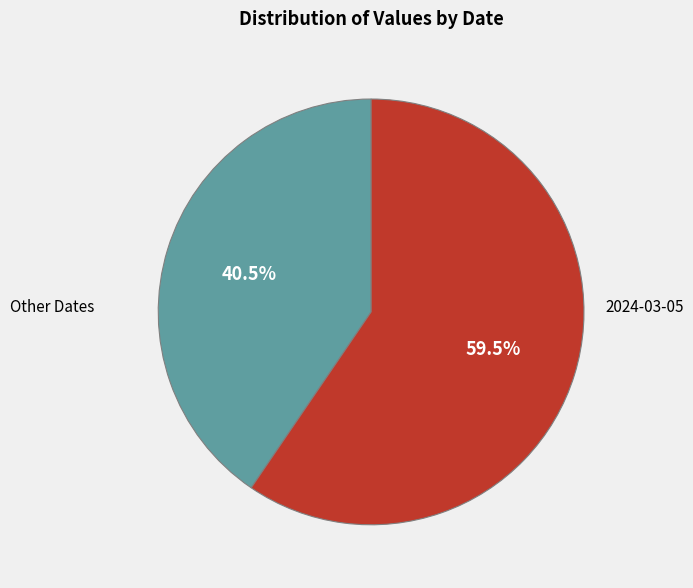

Which slice is the largest?

2024-03-05